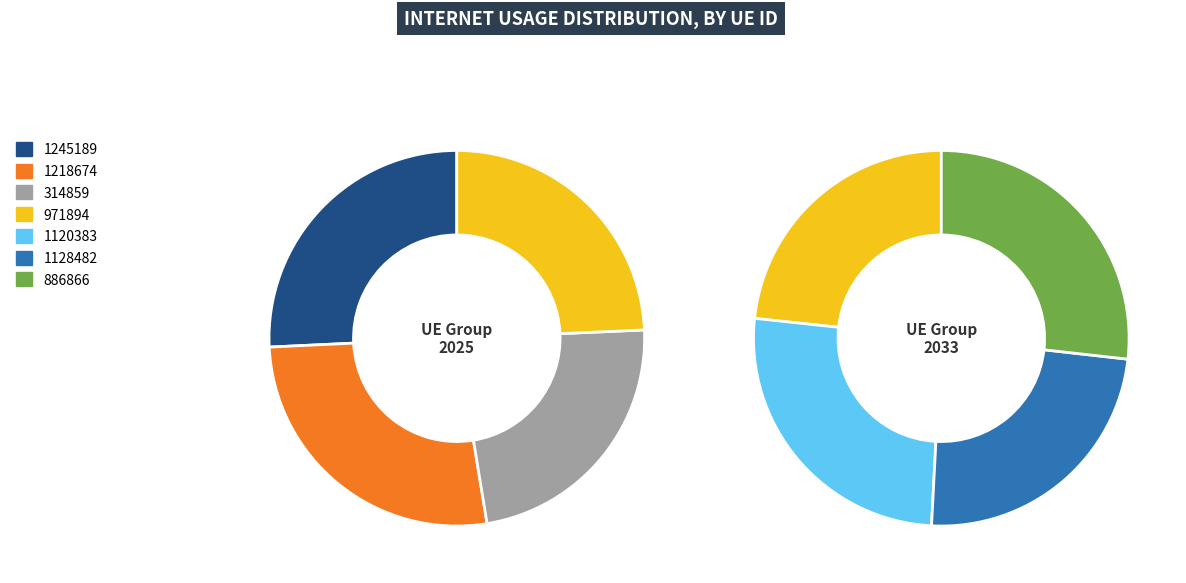

Does any single category account for the majority?

No